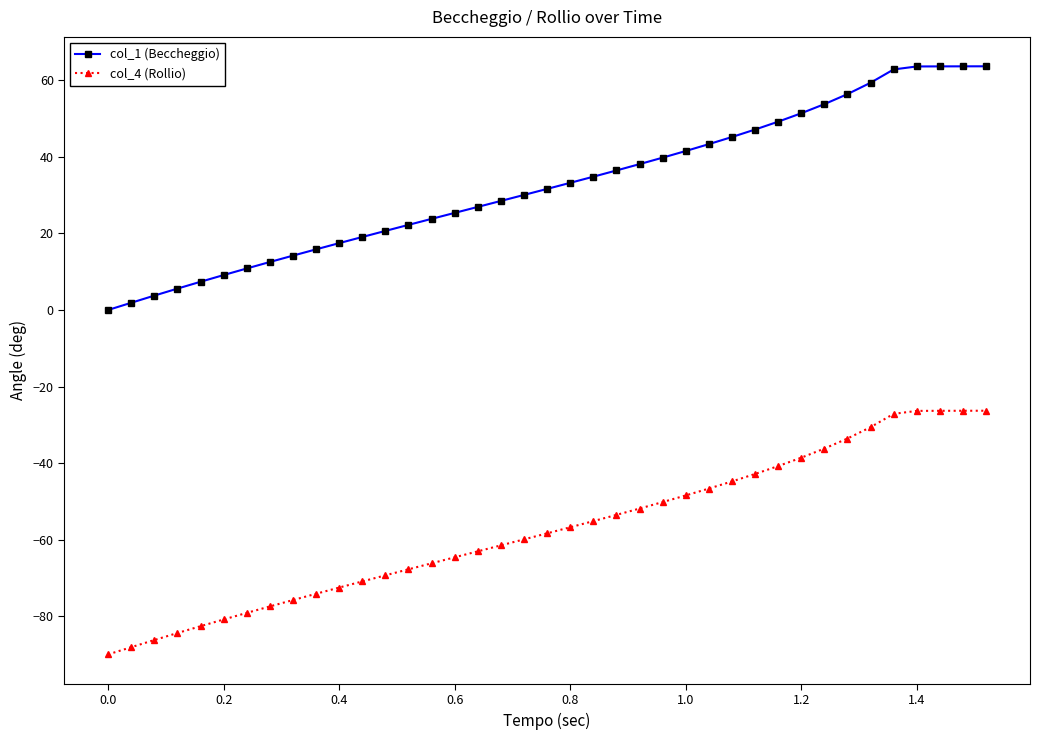

What is the maximum value for col_4 (Rollio)?

-26.3